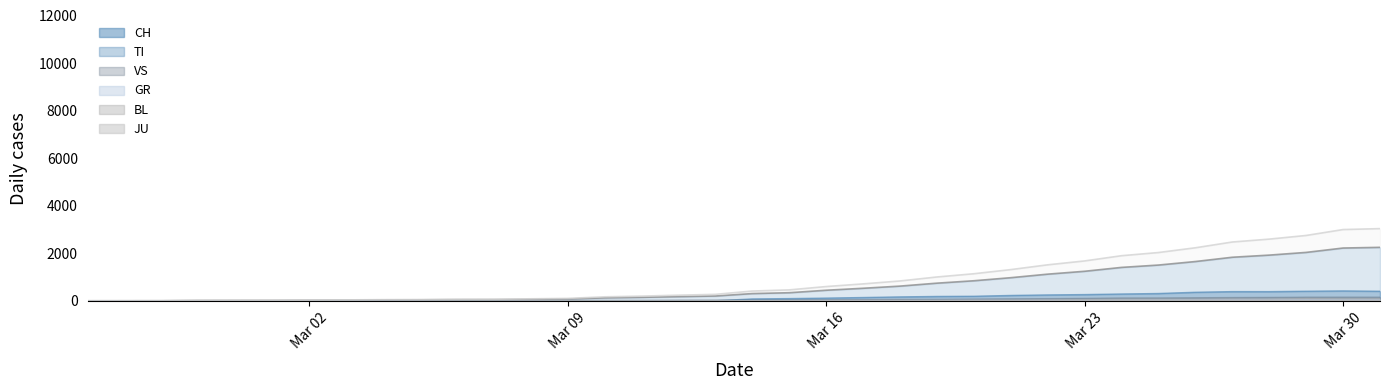

At which label is JU closest to 14?

2020-03-20